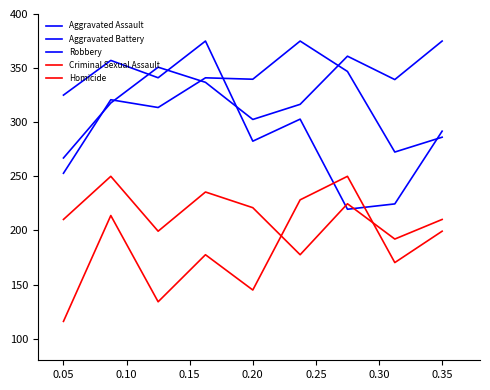

How many lines are shown in the chart?

5